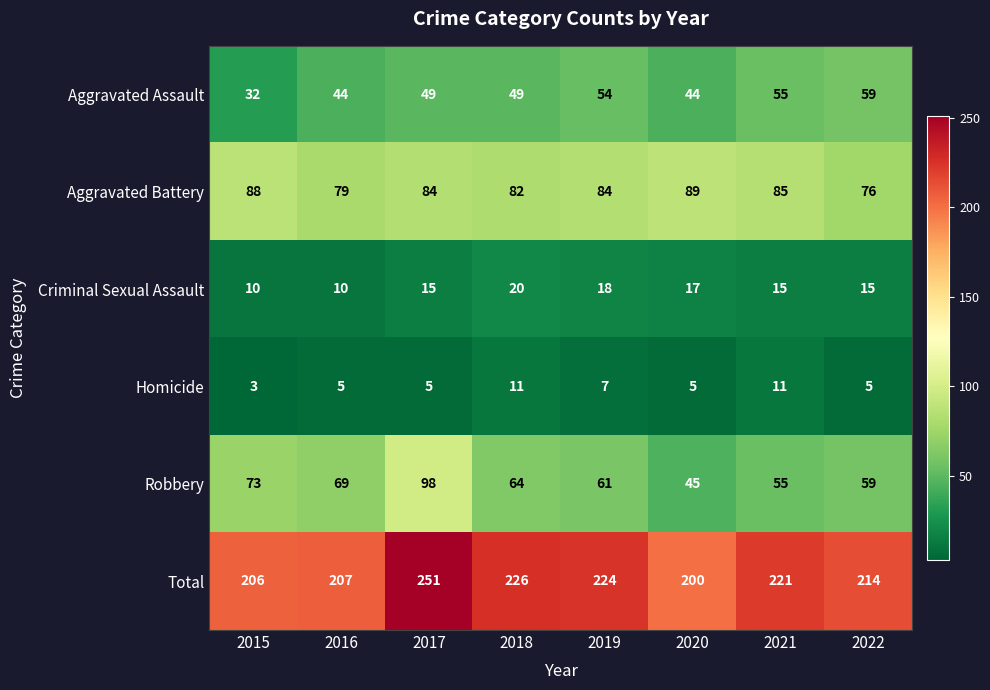

Which series has the largest total across all categories?

Total